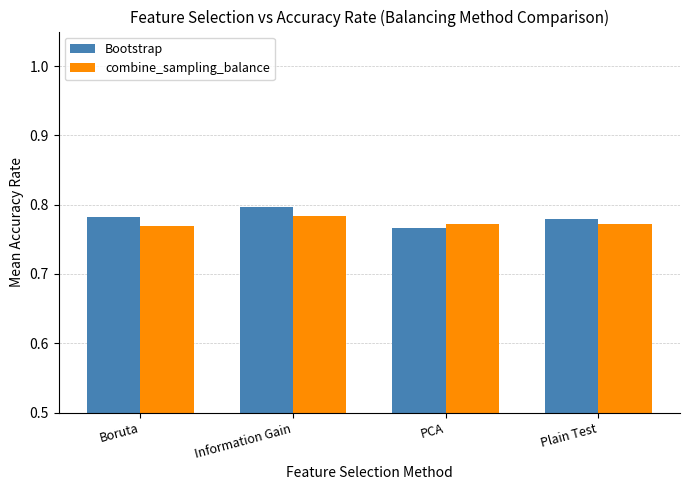

Count the Bootstrap values in the range 0 to 1.

4